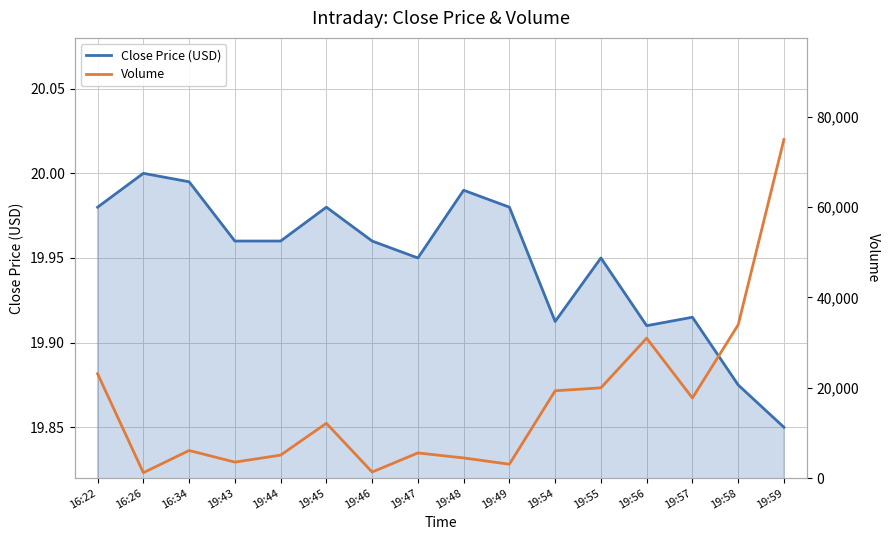

At 19:54, list the series in order from smallest to largest.

Close Price (USD), Volume